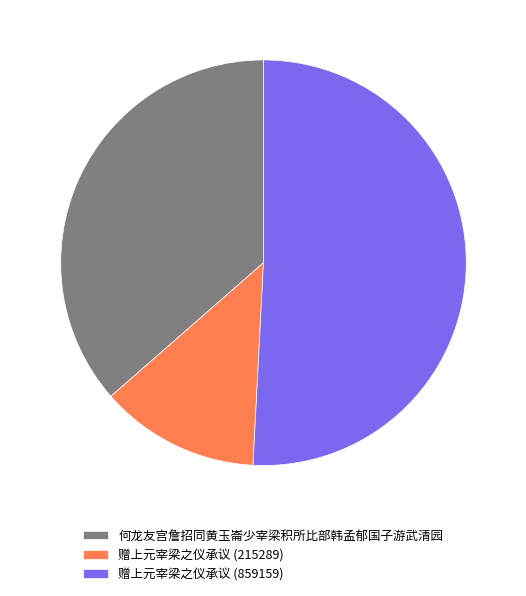

Is the sum of 何龙友宫詹招同黄玉崙少宰梁积所比部韩孟郁国子游武清园 and 赠上元宰梁之仪承议 (859159) greater than half?

Yes